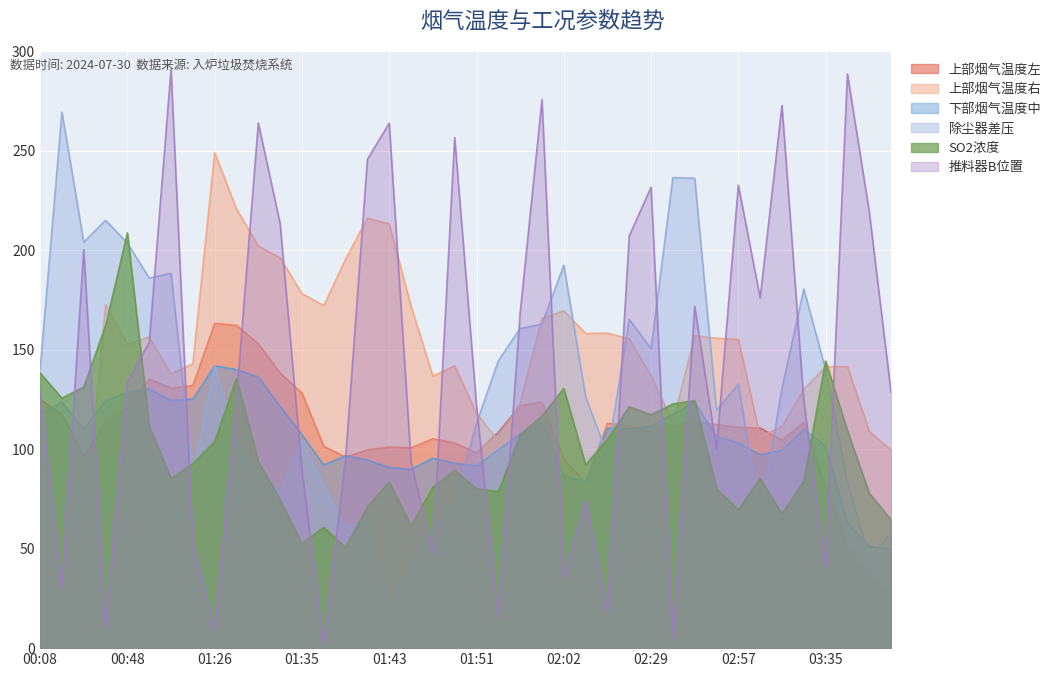

How many intersections are there between 上部烟气温度右 and 下部烟气温度中?

3